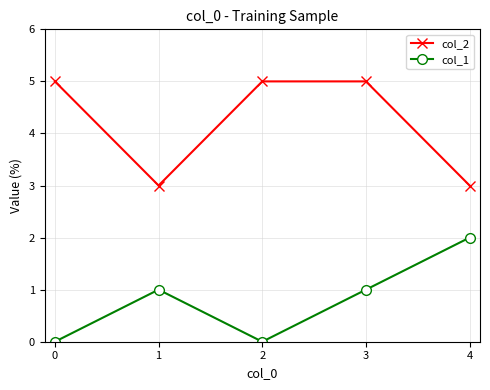

What is the value of the col_2 point at the 3rd from the left?

5